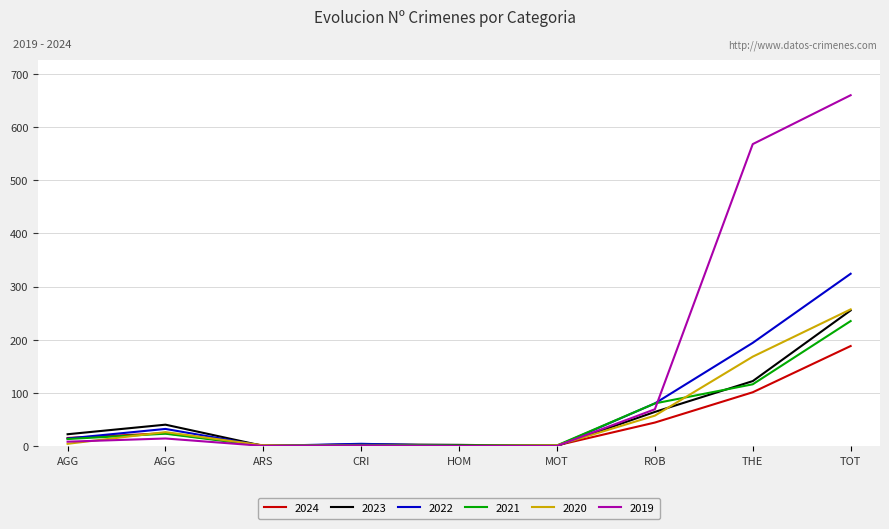

What is the value of the 2023 point at the 1st from the left?

22